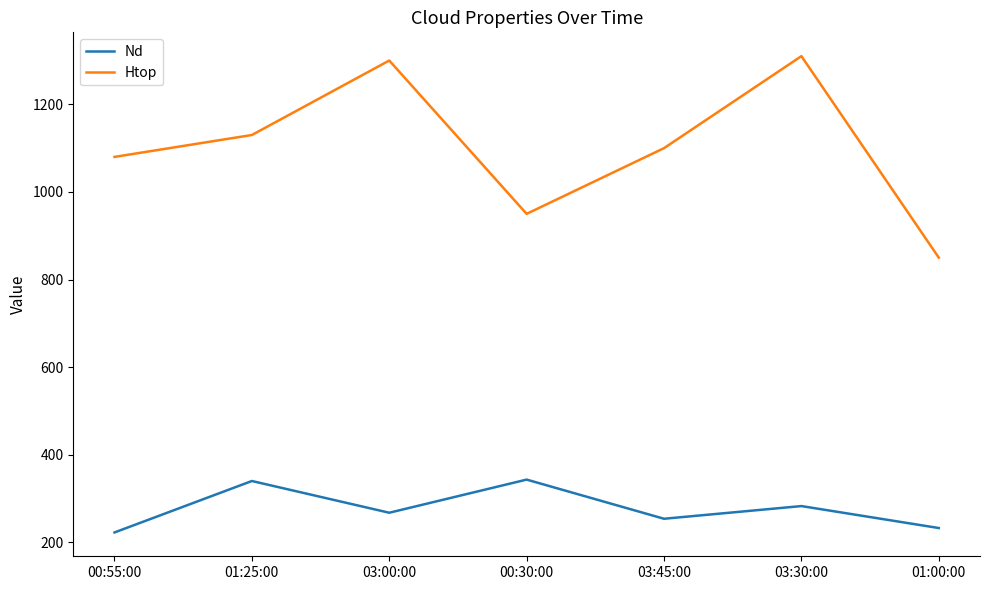

List the series in order of their overall mean, lowest first.

Nd, Htop